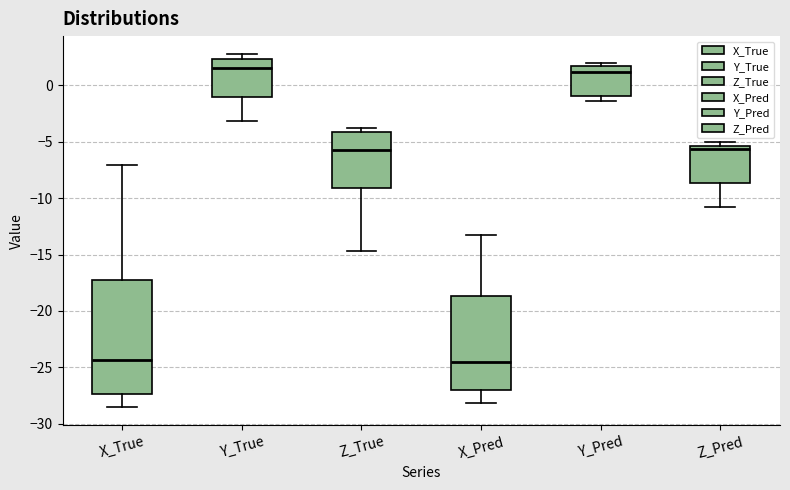

Which box is the tallest, from its lower edge to its upper edge?

X_True